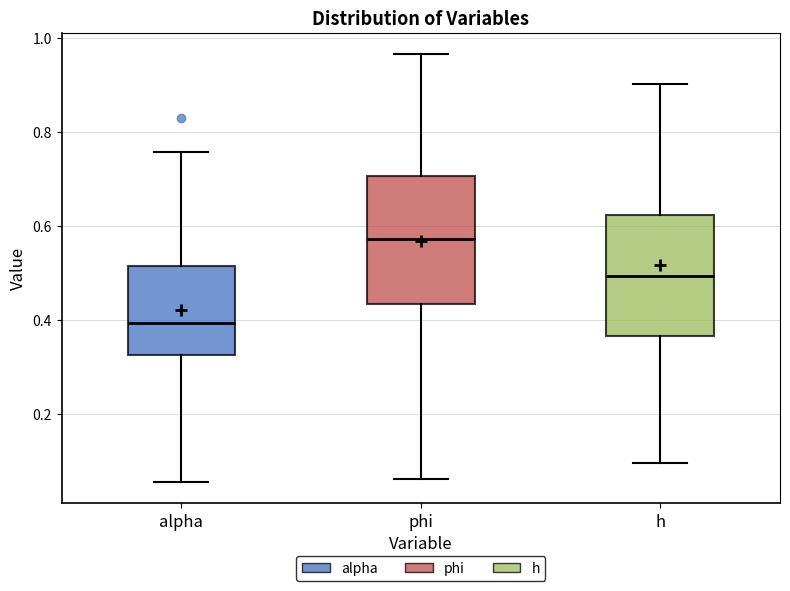

Where is the lower edge of the box for alpha on the y-axis? The values are not printed on the chart, so give them approximately, as read against the axis.

0.32